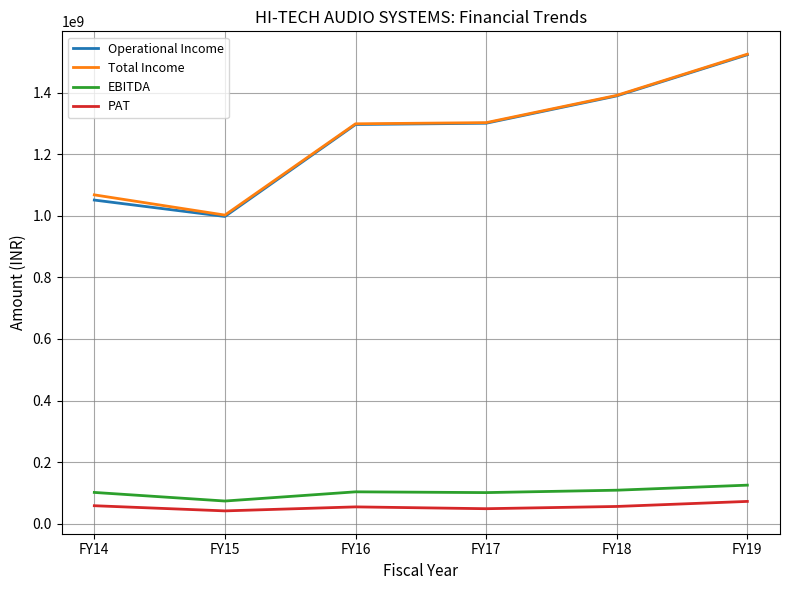

What is the maximum value shown in the chart?

1524653288.0